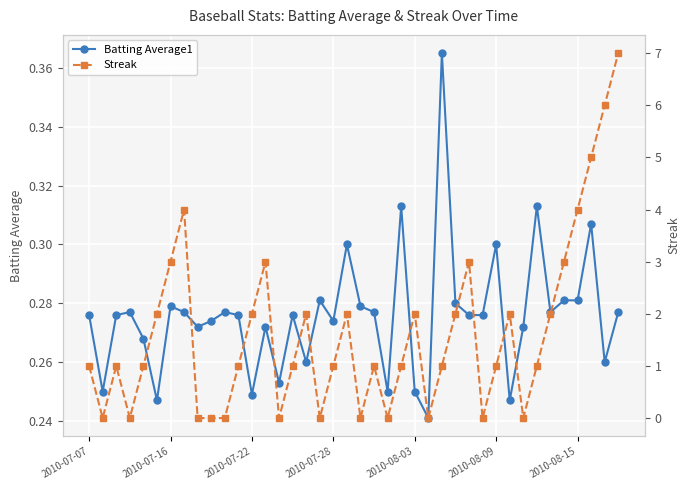

True or false: Batting Average1 has more than 1 interior local peaks.

True